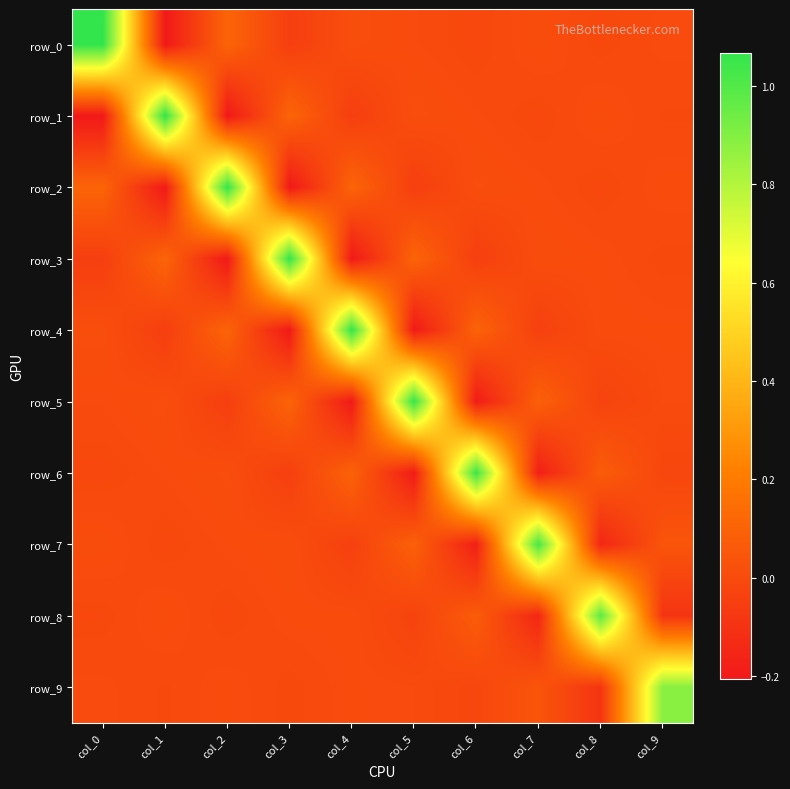

How many data points in row_2 are less than 0?

4